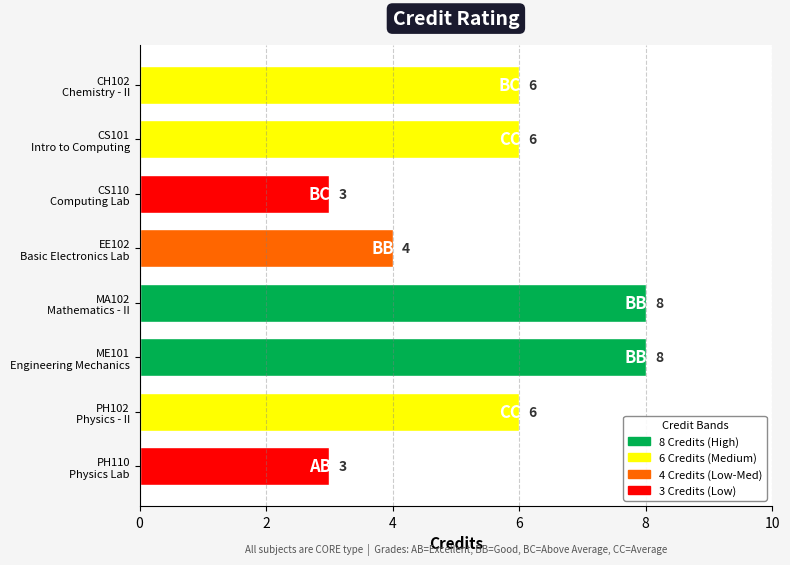

How many values are between 4 and 8?

6